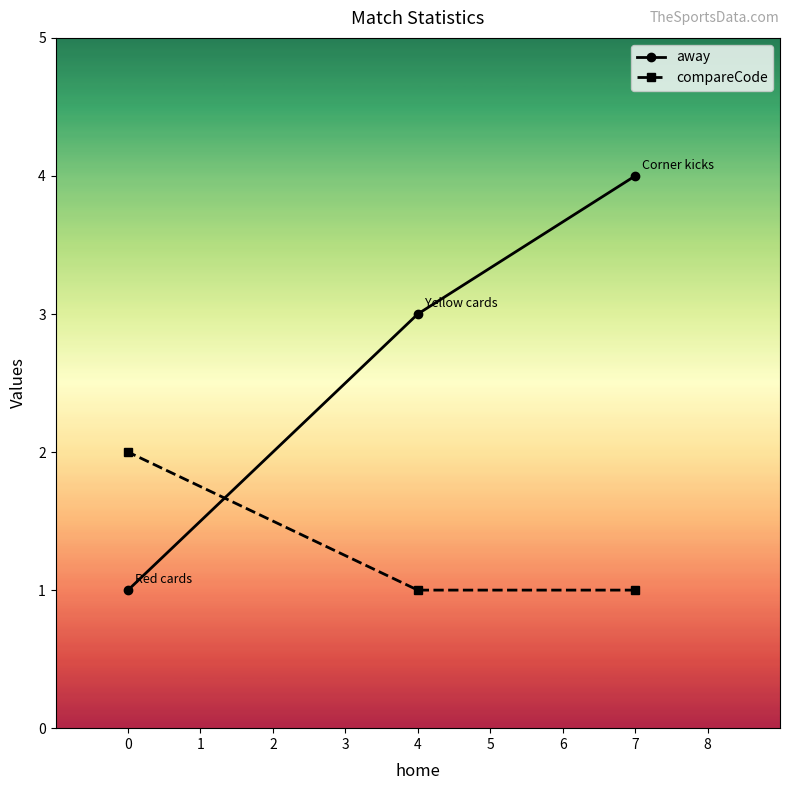

How many away values are between 1 and 4?

3